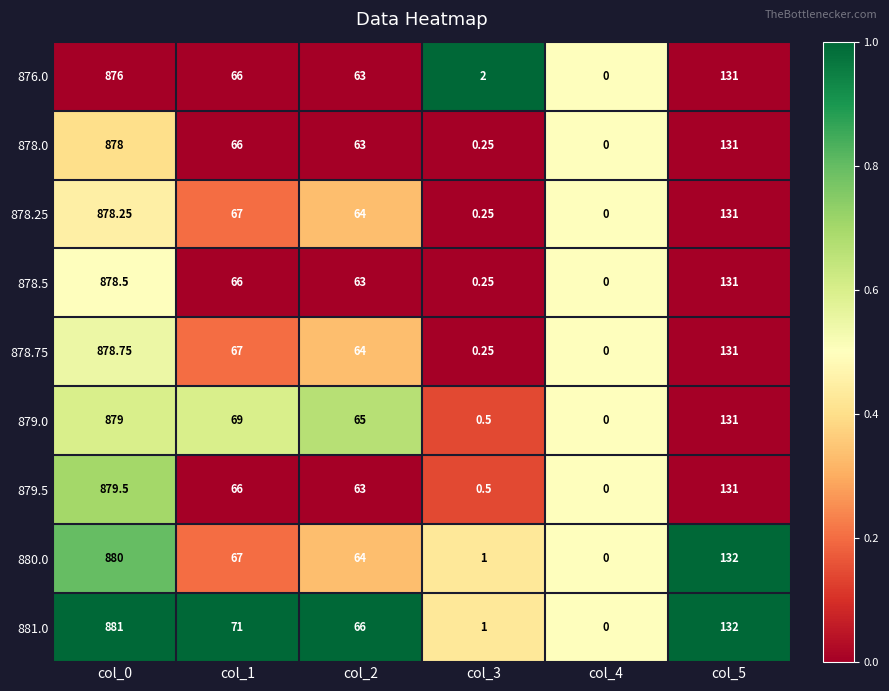

Reading left to right, transcribe all the data shown in this chart.

876.0: col_0=876.0	col_1=66.0	col_2=63.0	col_3=2.0	col_4=0.0	col_5=131.0
878.0: col_0=878.0	col_1=66.0	col_2=63.0	col_3=0.2	col_4=0.0	col_5=131.0
878.25: col_0=878.2	col_1=67.0	col_2=64.0	col_3=0.2	col_4=0.0	col_5=131.0
878.5: col_0=878.5	col_1=66.0	col_2=63.0	col_3=0.2	col_4=0.0	col_5=131.0
878.75: col_0=878.8	col_1=67.0	col_2=64.0	col_3=0.2	col_4=0.0	col_5=131.0
879.0: col_0=879.0	col_1=69.0	col_2=65.0	col_3=0.5	col_4=0.0	col_5=131.0
879.5: col_0=879.5	col_1=66.0	col_2=63.0	col_3=0.5	col_4=0.0	col_5=131.0
880.0: col_0=880.0	col_1=67.0	col_2=64.0	col_3=1.0	col_4=0.0	col_5=132.0
881.0: col_0=881.0	col_1=71.0	col_2=66.0	col_3=1.0	col_4=0.0	col_5=132.0